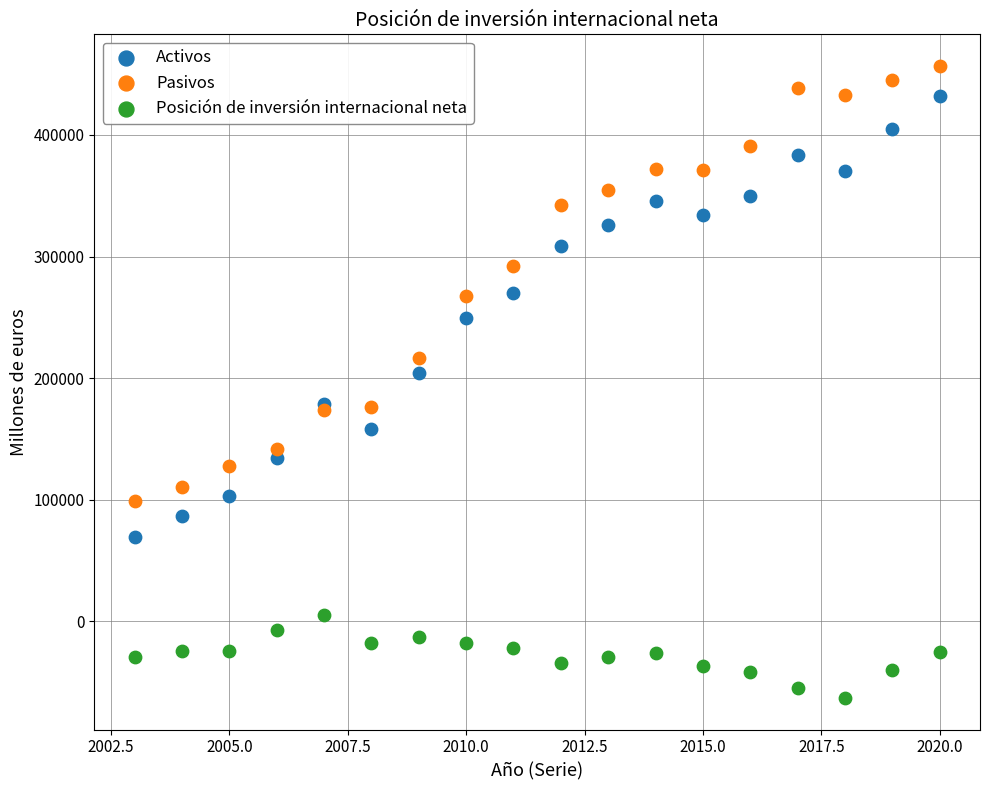

Across all series, what Y value is closest to 196907?

204073